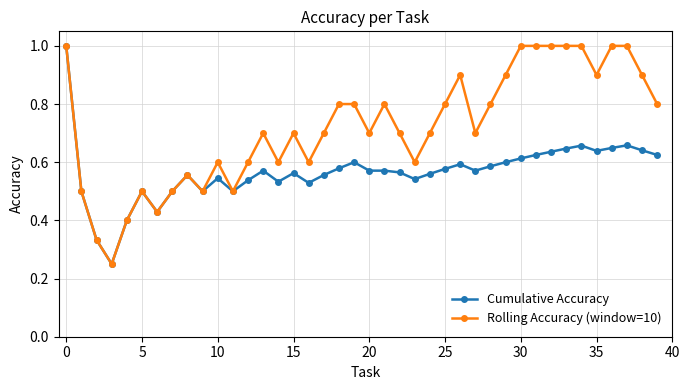

True or false: Cumulative Accuracy has more than 0 interior local peaks.

True